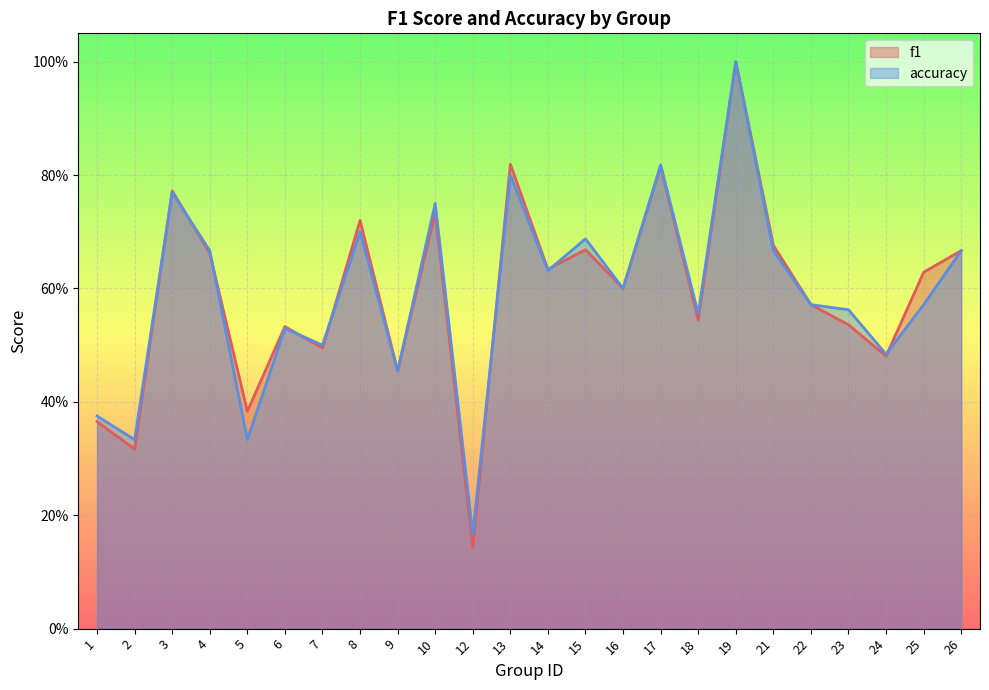

What is the value of the accuracy point at the 18th from the left?

1.0